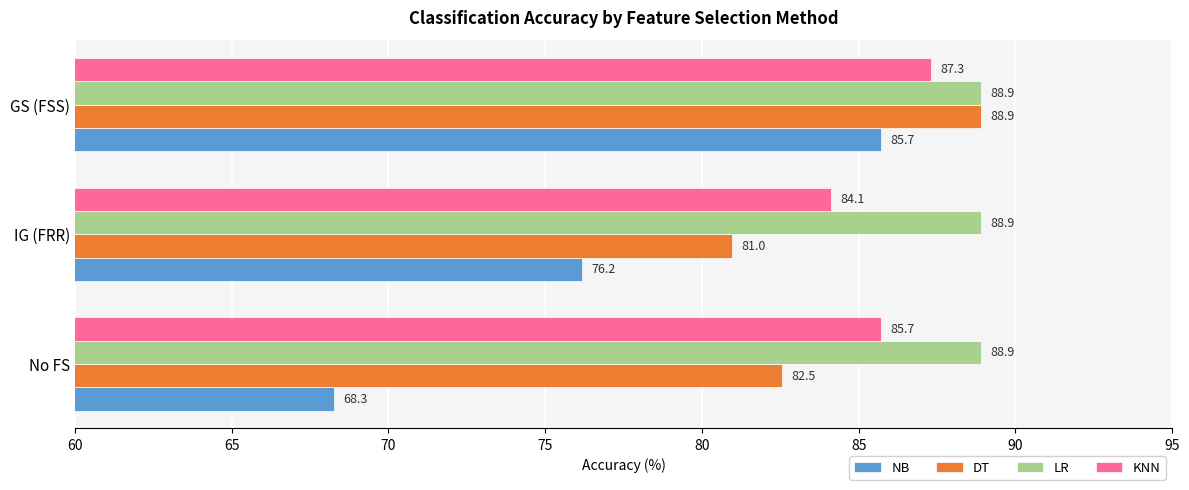

The LR series shows 128.6 at No FS. True or false?

False